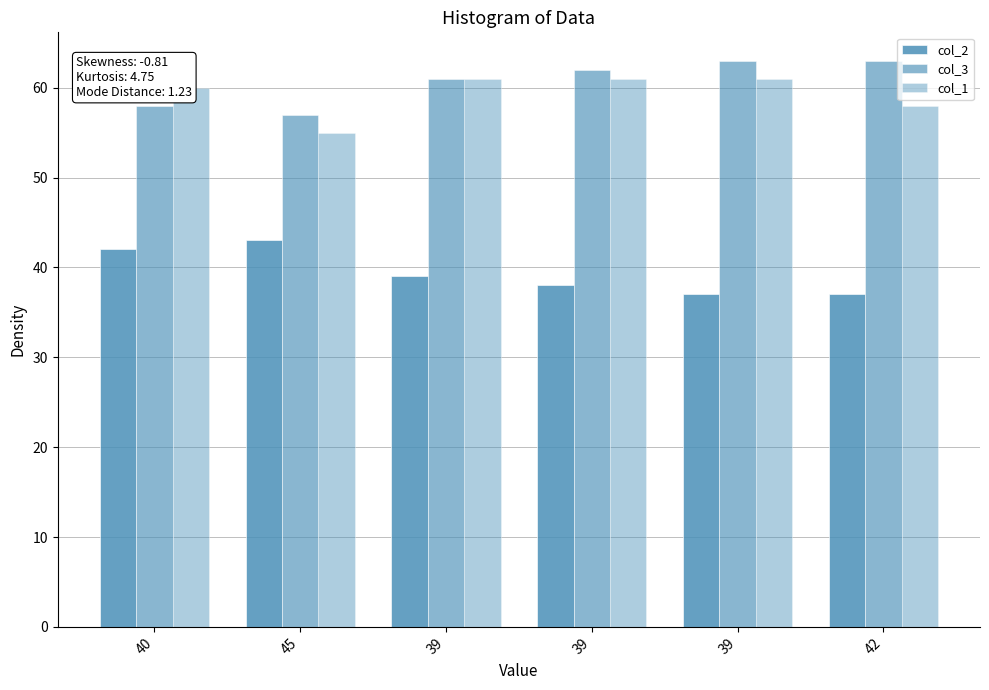

How many categories are shown in the chart?

6